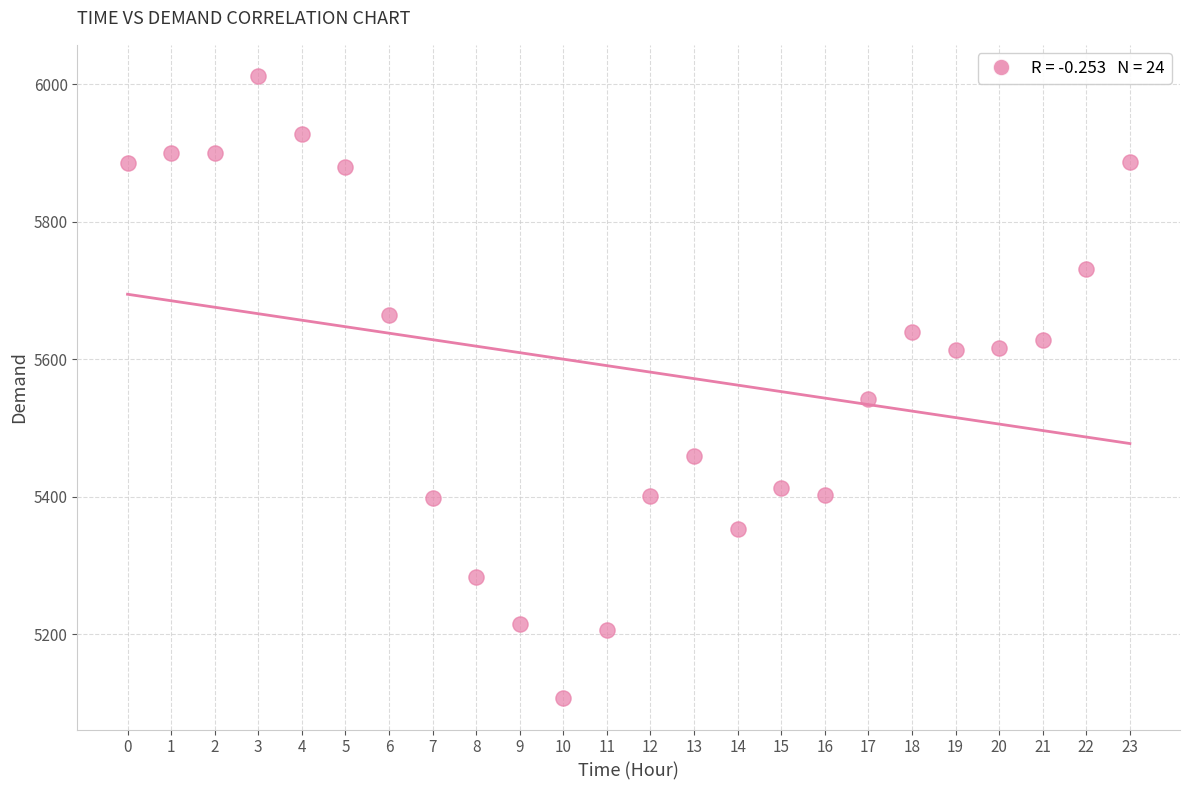

What is the range of Y values (max minus min)?

905